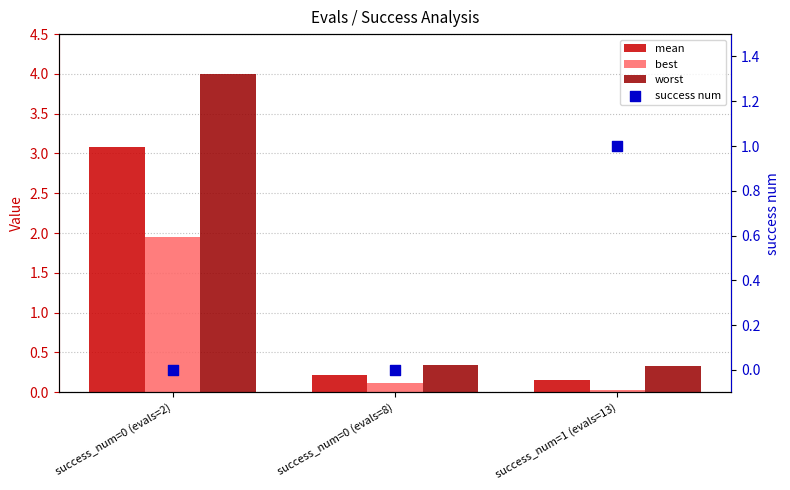

Is the value of success num at success_num=0 (evals=2) greater than the value of best at success_num=0 (evals=2)?

No